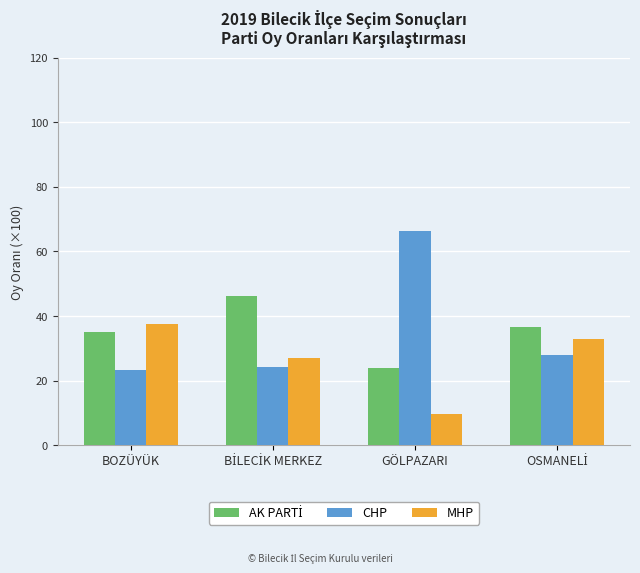

Which series changed the most between BOZÜYÜK and GÖLPAZARI?

CHP